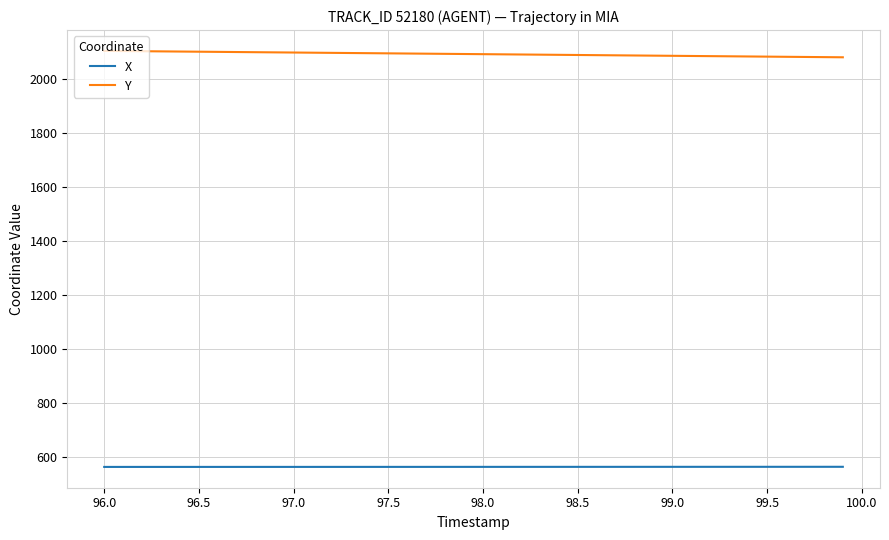

Does the chart display data point markers on the line(s)?

No